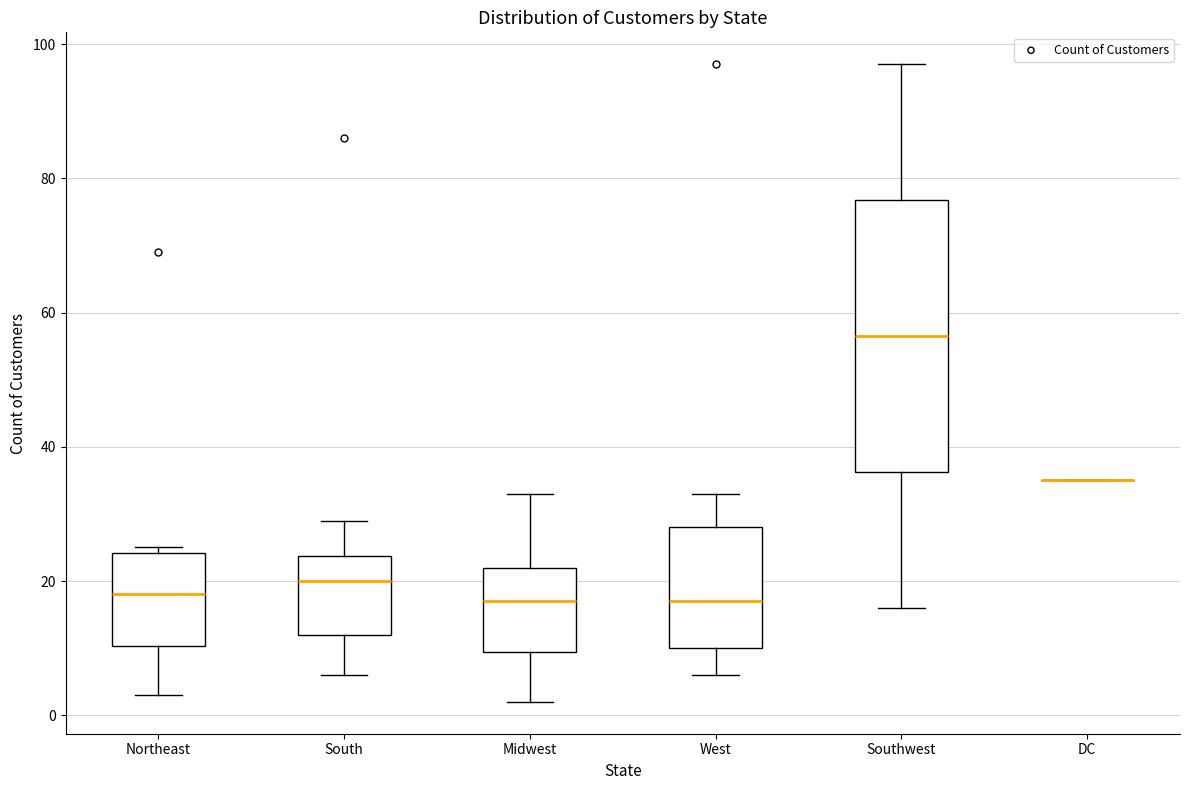

Comparing the boxes themselves (not the whiskers), which one is the tallest?

Southwest